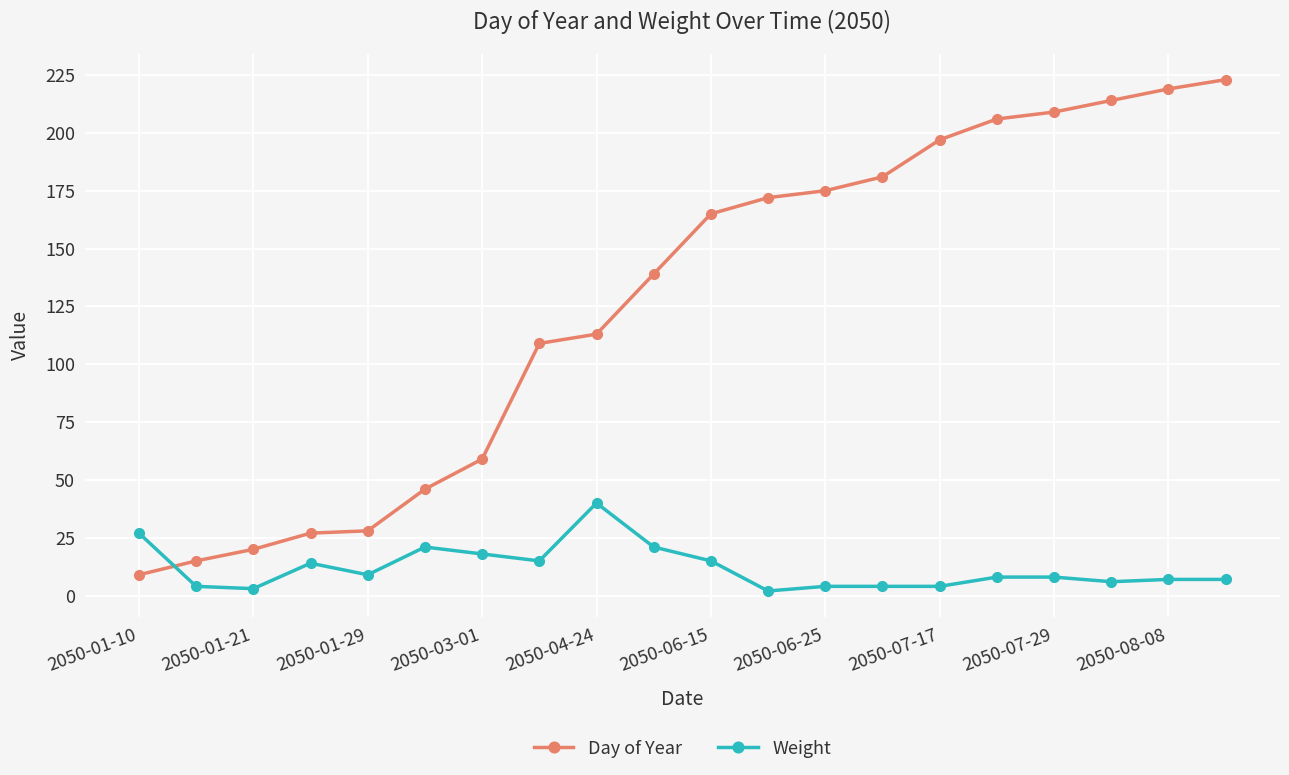

How many distinct data groups are displayed?

2